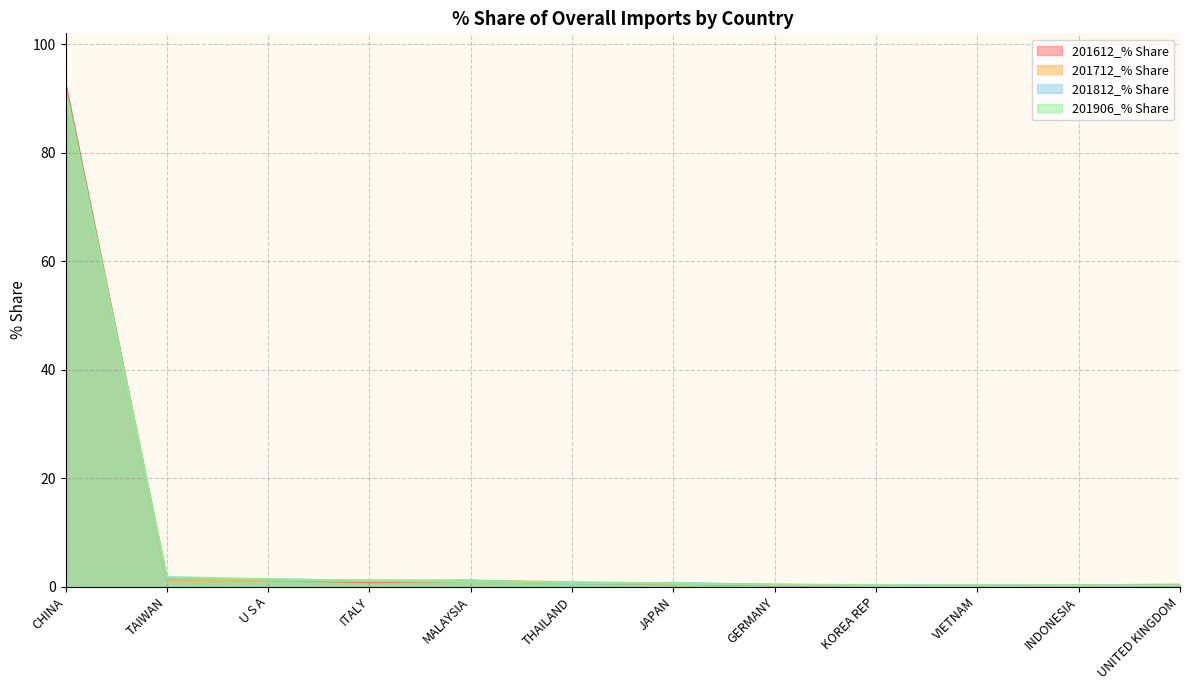

Which series ends up on top after the final intersection of 201712_% Share and 201812_% Share?

201712_% Share